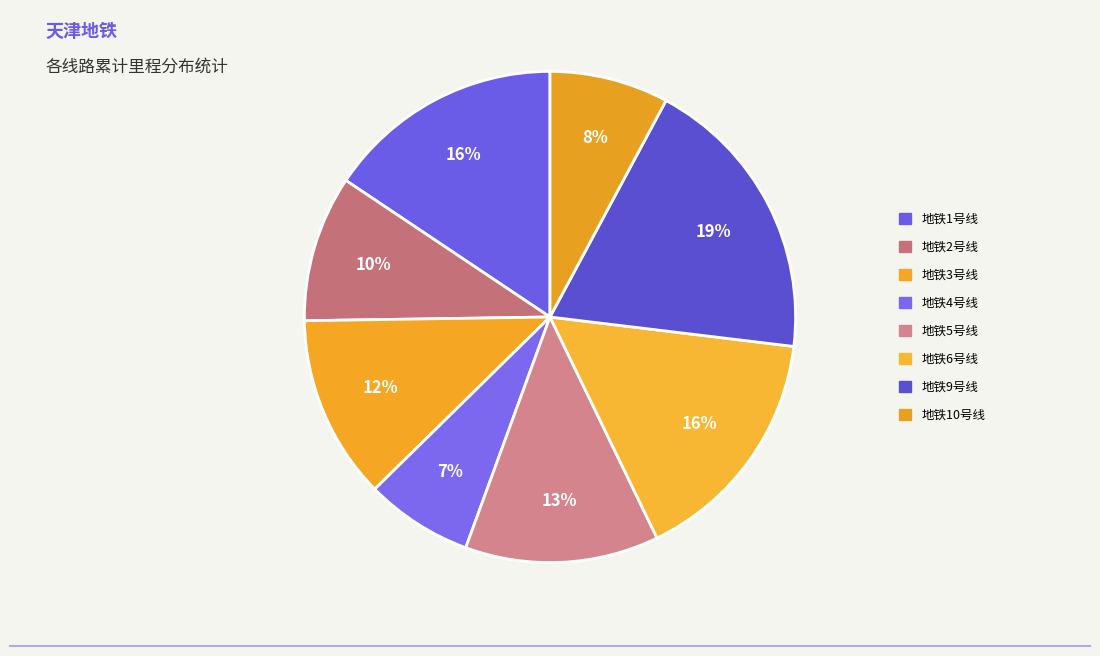

To the nearest percent, what is the difference between the 地铁4号线 and 地铁2号线 slice percentages?

3%